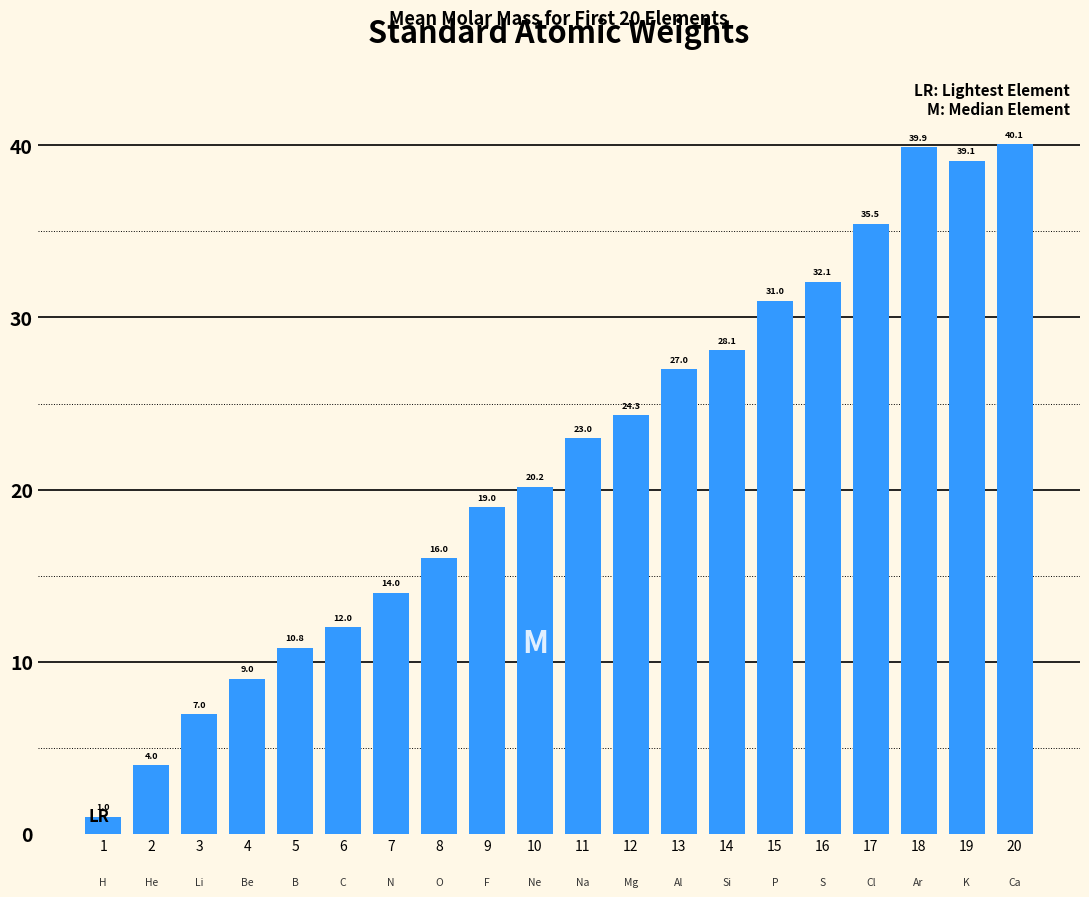

What is the value of the 12th bar from the left?

24.3